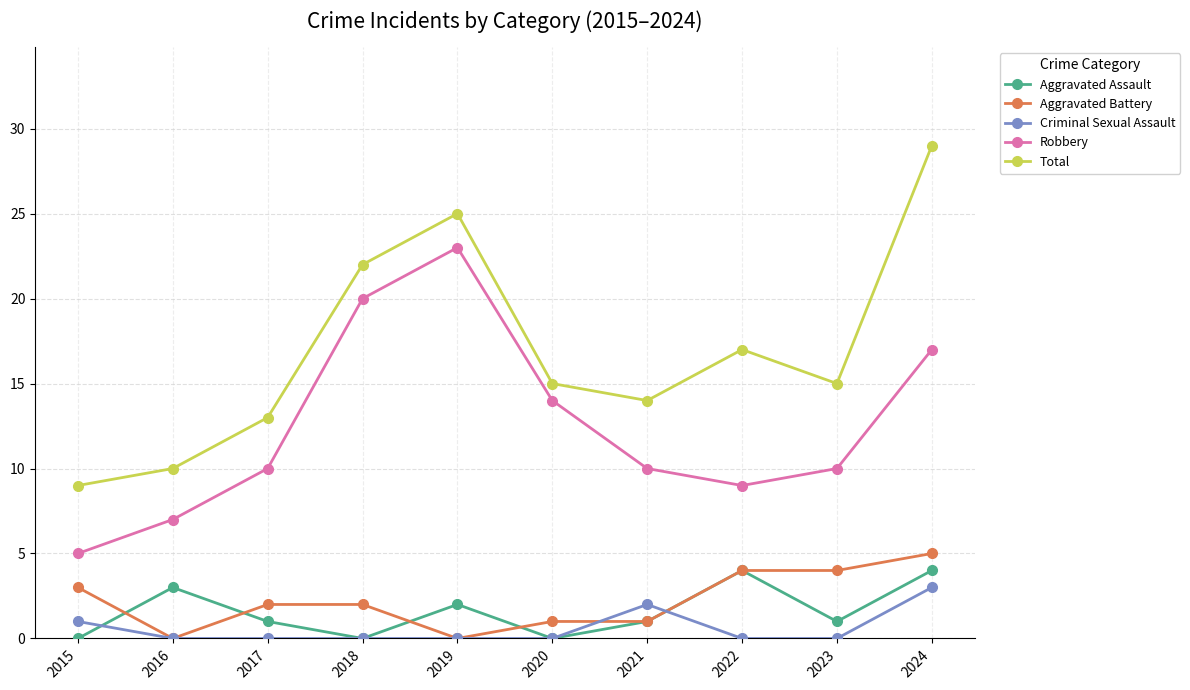

Which category has the highest value across all series?

2024